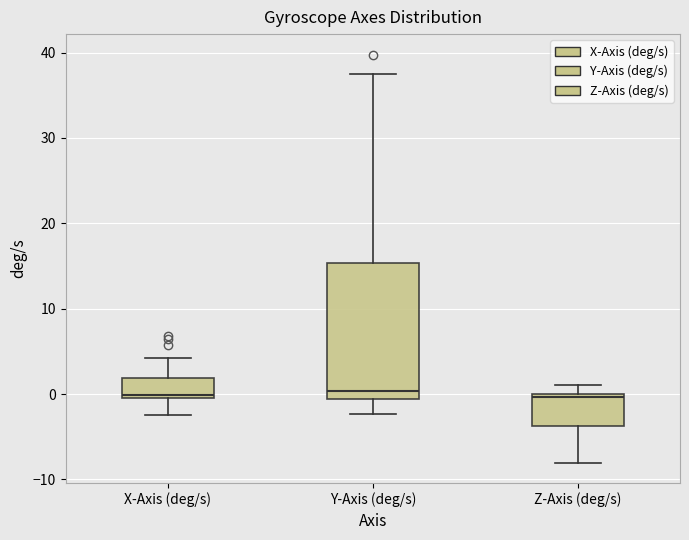

Where is the lower edge of the box for X-Axis (deg/s) on the y-axis? The values are not printed on the chart, so give them approximately, as read against the axis.

0